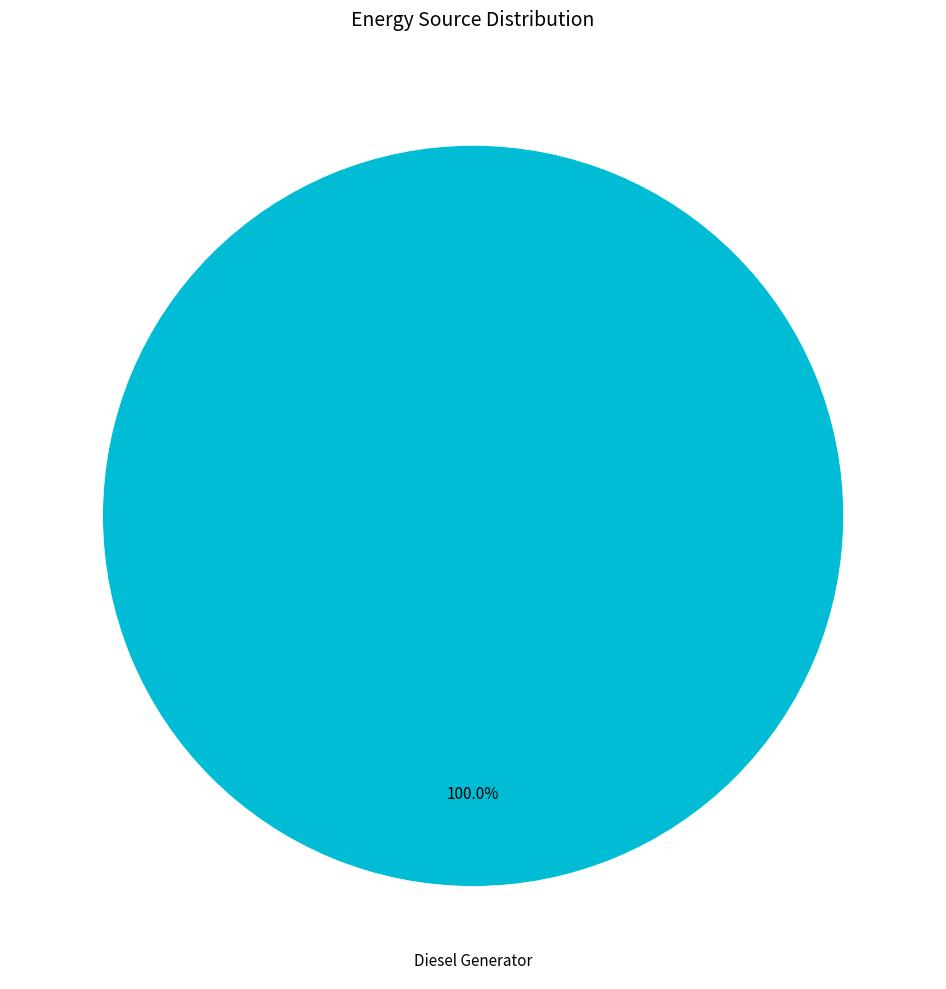

Does any single category account for the majority?

Yes